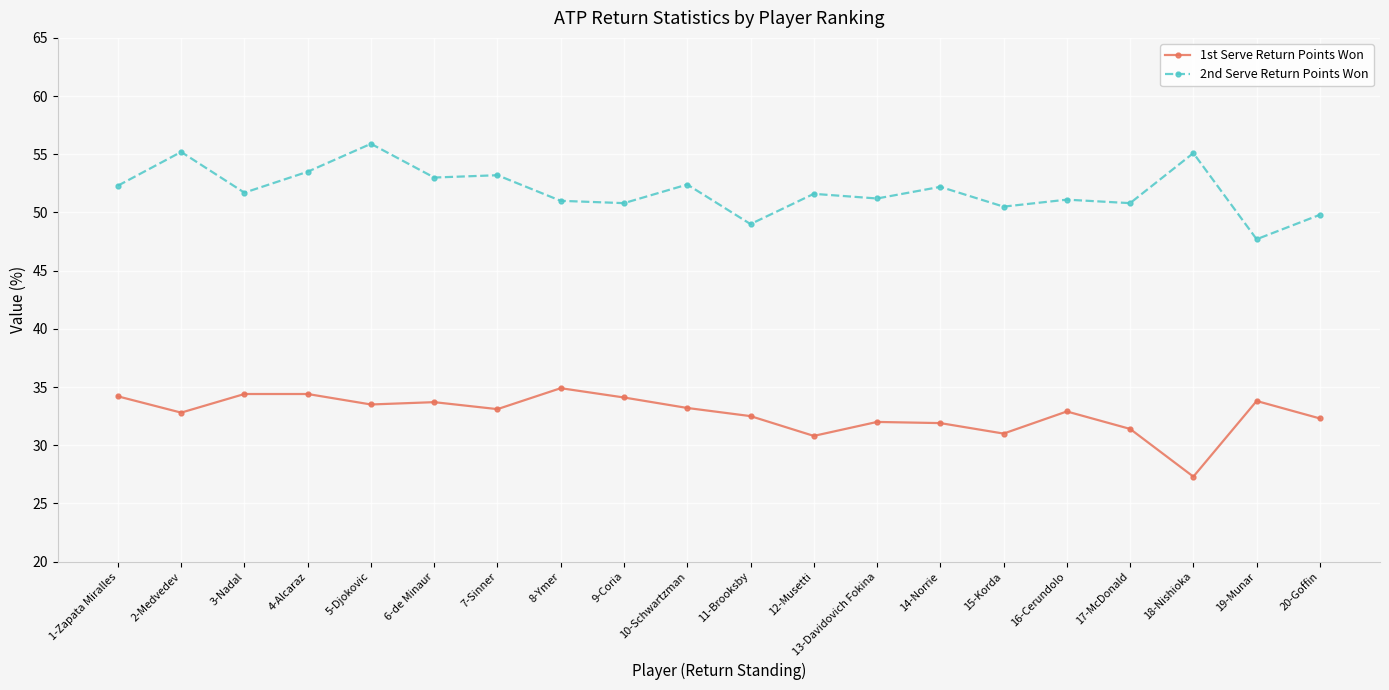

Is it true that 2nd Serve Return Points Won equals 50.5 at 15-Korda?

True